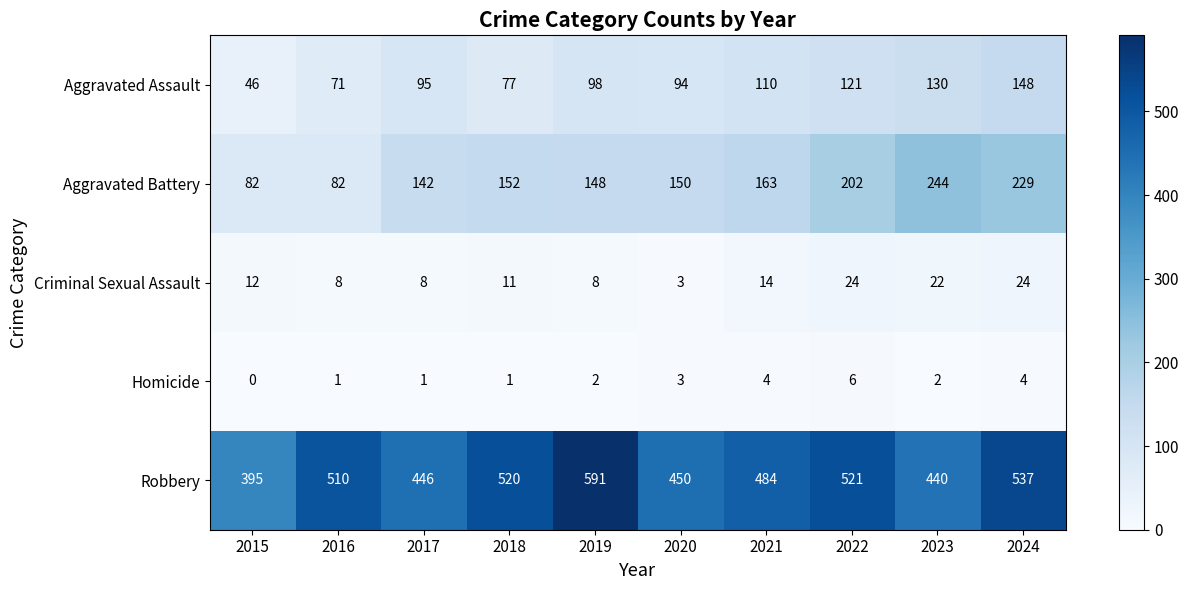

Which series has the widest spread of values?

Robbery